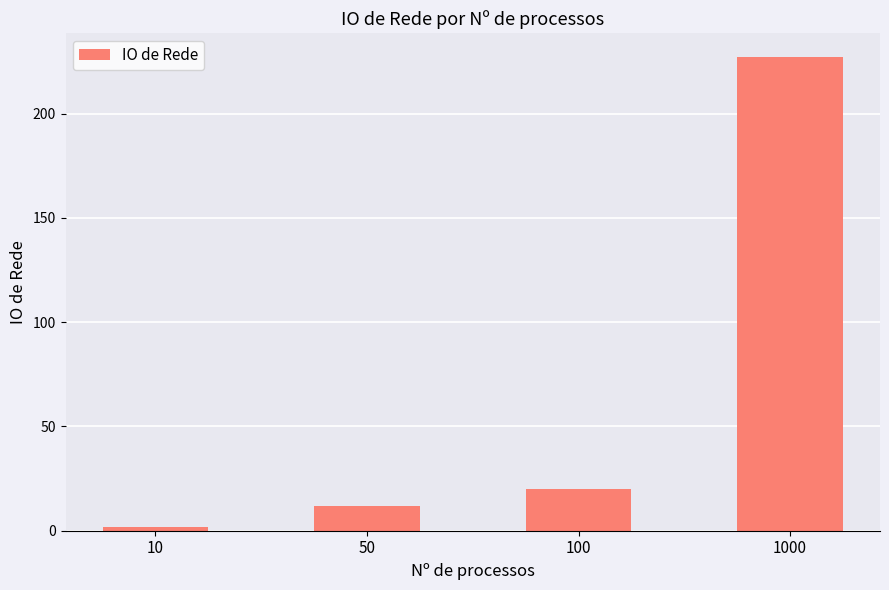

What is the minimum value shown in the chart?

1.9